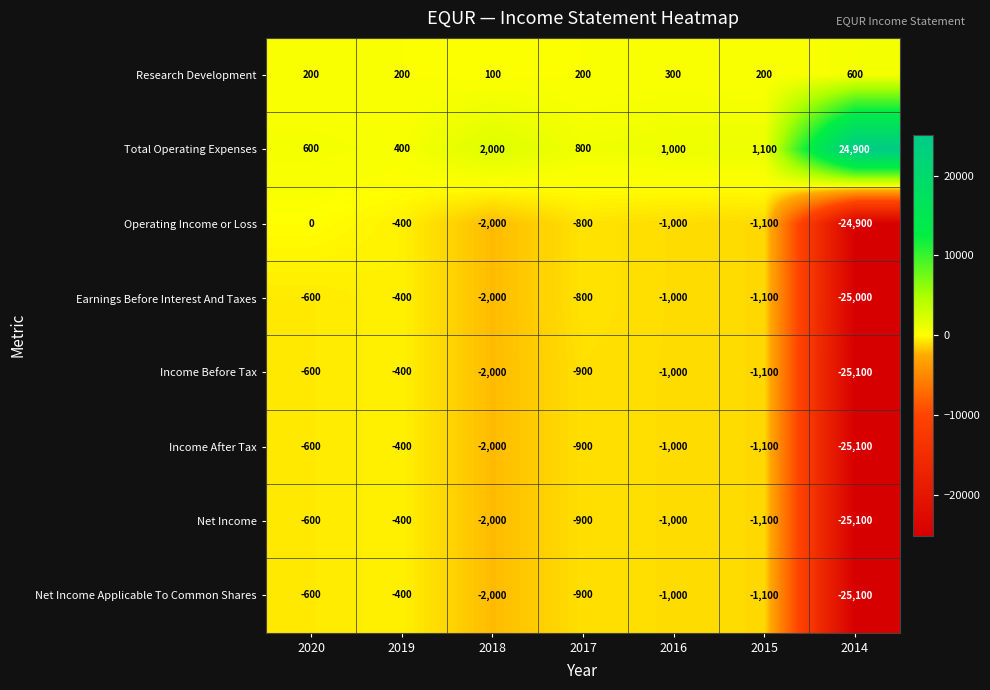

The value of Total Operating Expenses at 2019 is 182. True or false?

False